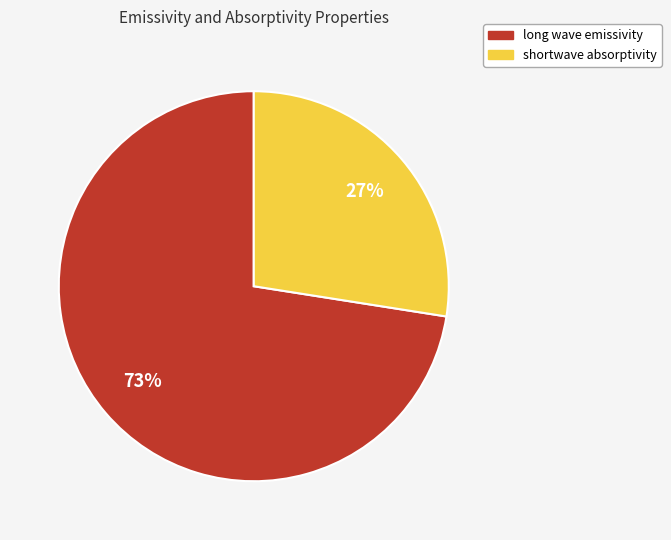

How many segments does this pie chart have?

2